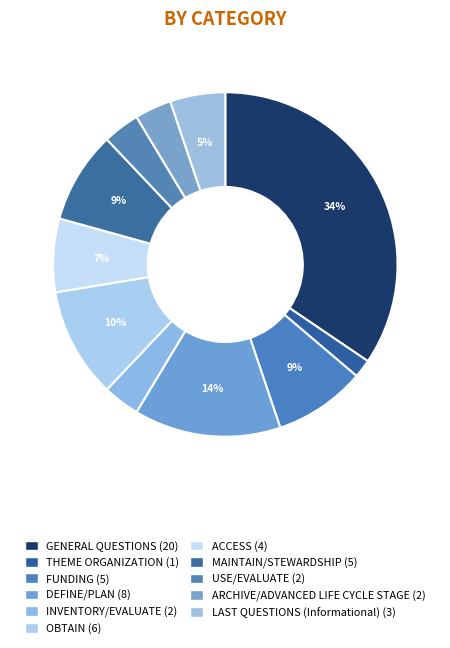

How many slices are in this pie chart?

11